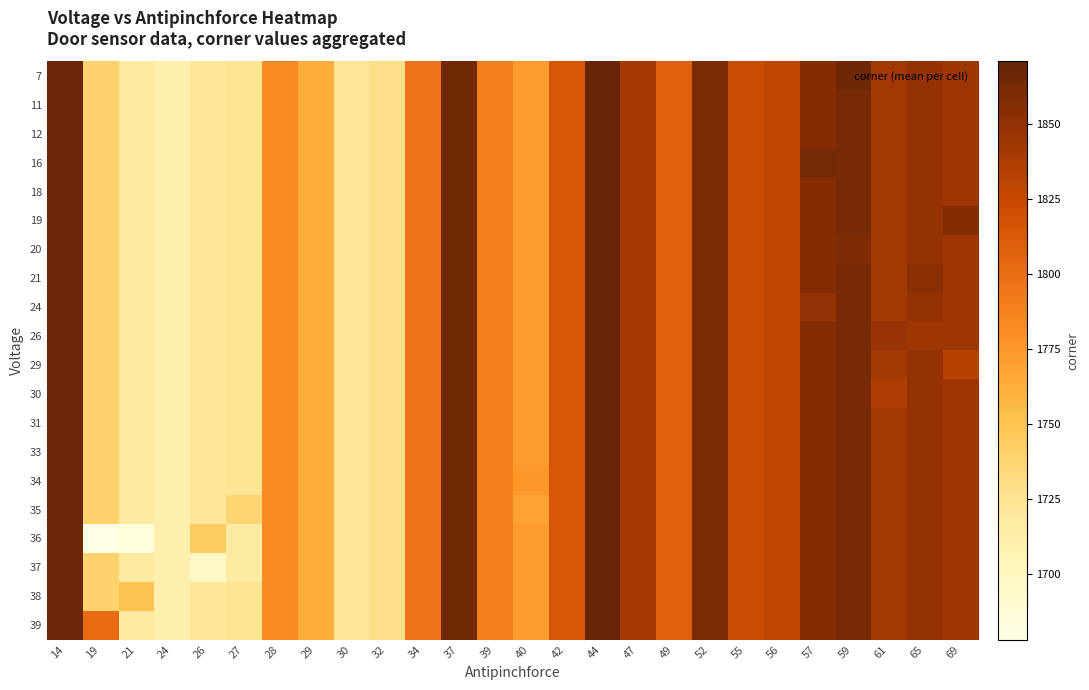

Reading left to right, extract all data points from this chart.

7: 14=1868.0	19=1739.5	21=1717.5	24=1711.0	26=1721.0	27=1723.7	28=1783.0	29=1763.0	30=1723.0	32=1730.0	34=1795.0	37=1865.0	39=1789.0	40=1772.0	42=1815.5	44=1871.0	47=1840.0	49=1808.0	52=1861.0	55=1823.0	56=1829.0	57=1856.5	59=1866.0	61=1842.0	65=1848.5	69=1844.5
11: 14=1868.0	19=1739.5	21=1717.5	24=1711.0	26=1721.0	27=1723.7	28=1783.0	29=1763.0	30=1723.0	32=1730.0	34=1795.0	37=1865.0	39=1789.0	40=1772.0	42=1815.5	44=1871.0	47=1840.0	49=1808.0	52=1861.0	55=1823.0	56=1829.0	57=1856.5	59=1862.5	61=1842.0	65=1848.5	69=1844.5
12: 14=1868.0	19=1739.5	21=1717.5	24=1711.0	26=1721.0	27=1723.7	28=1783.0	29=1763.0	30=1723.0	32=1730.0	34=1795.0	37=1865.0	39=1789.0	40=1772.0	42=1815.5	44=1871.0	47=1840.0	49=1808.0	52=1861.0	55=1823.0	56=1829.0	57=1856.5	59=1862.5	61=1842.0	65=1848.5	69=1844.5
16: 14=1868.0	19=1739.5	21=1717.5	24=1711.0	26=1721.0	27=1723.7	28=1783.0	29=1763.0	30=1723.0	32=1730.0	34=1795.0	37=1865.0	39=1789.0	40=1772.0	42=1815.5	44=1871.0	47=1840.0	49=1808.0	52=1861.0	55=1823.0	56=1829.0	57=1863.0	59=1862.5	61=1842.0	65=1848.5	69=1844.5
18: 14=1868.0	19=1739.5	21=1717.5	24=1711.0	26=1721.0	27=1723.7	28=1783.0	29=1763.0	30=1723.0	32=1730.0	34=1795.0	37=1865.0	39=1789.0	40=1772.0	42=1815.5	44=1871.0	47=1840.0	49=1808.0	52=1861.0	55=1823.0	56=1829.0	57=1856.5	59=1862.5	61=1842.0	65=1848.5	69=1844.5
19: 14=1868.0	19=1739.5	21=1717.5	24=1711.0	26=1721.0	27=1723.7	28=1783.0	29=1763.0	30=1723.0	32=1730.0	34=1795.0	37=1865.0	39=1789.0	40=1772.0	42=1815.5	44=1871.0	47=1840.0	49=1808.0	52=1861.0	55=1823.0	56=1829.0	57=1856.5	59=1862.5	61=1842.0	65=1848.5	69=1856.0
20: 14=1868.0	19=1739.5	21=1717.5	24=1711.0	26=1721.0	27=1723.7	28=1783.0	29=1763.0	30=1723.0	32=1730.0	34=1795.0	37=1865.0	39=1789.0	40=1772.0	42=1815.5	44=1871.0	47=1840.0	49=1808.0	52=1861.0	55=1823.0	56=1829.0	57=1856.5	59=1859.0	61=1842.0	65=1848.5	69=1844.5
21: 14=1868.0	19=1739.5	21=1717.5	24=1711.0	26=1721.0	27=1723.7	28=1783.0	29=1763.0	30=1723.0	32=1730.0	34=1795.0	37=1865.0	39=1789.0	40=1772.0	42=1815.5	44=1871.0	47=1840.0	49=1808.0	52=1861.0	55=1823.0	56=1829.0	57=1856.5	59=1862.5	61=1842.0	65=1853.0	69=1844.5
24: 14=1868.0	19=1739.5	21=1717.5	24=1711.0	26=1721.0	27=1723.7	28=1783.0	29=1763.0	30=1723.0	32=1730.0	34=1795.0	37=1865.0	39=1789.0	40=1772.0	42=1815.5	44=1871.0	47=1840.0	49=1808.0	52=1861.0	55=1823.0	56=1829.0	57=1850.0	59=1862.5	61=1842.0	65=1848.5	69=1844.5
26: 14=1868.0	19=1739.5	21=1717.5	24=1711.0	26=1721.0	27=1723.7	28=1783.0	29=1763.0	30=1723.0	32=1730.0	34=1795.0	37=1865.0	39=1789.0	40=1772.0	42=1815.5	44=1871.0	47=1840.0	49=1808.0	52=1861.0	55=1823.0	56=1829.0	57=1856.5	59=1862.5	61=1847.0	65=1844.0	69=1844.5
29: 14=1868.0	19=1739.5	21=1717.5	24=1711.0	26=1721.0	27=1723.7	28=1783.0	29=1763.0	30=1723.0	32=1730.0	34=1795.0	37=1865.0	39=1789.0	40=1772.0	42=1815.5	44=1871.0	47=1840.0	49=1808.0	52=1861.0	55=1823.0	56=1829.0	57=1856.5	59=1862.5	61=1842.0	65=1848.5	69=1833.0
30: 14=1868.0	19=1739.5	21=1717.5	24=1711.0	26=1721.0	27=1723.7	28=1783.0	29=1763.0	30=1723.0	32=1730.0	34=1795.0	37=1865.0	39=1789.0	40=1772.0	42=1815.5	44=1871.0	47=1840.0	49=1808.0	52=1861.0	55=1823.0	56=1829.0	57=1856.5	59=1862.5	61=1837.0	65=1848.5	69=1844.5
31: 14=1868.0	19=1739.5	21=1717.5	24=1711.0	26=1721.0	27=1723.7	28=1783.0	29=1763.0	30=1723.0	32=1730.0	34=1795.0	37=1865.0	39=1789.0	40=1772.0	42=1815.5	44=1871.0	47=1840.0	49=1808.0	52=1861.0	55=1823.0	56=1829.0	57=1856.5	59=1862.5	61=1842.0	65=1848.5	69=1844.5
33: 14=1868.0	19=1739.5	21=1717.5	24=1711.0	26=1721.0	27=1723.7	28=1783.0	29=1763.0	30=1723.0	32=1730.0	34=1795.0	37=1865.0	39=1789.0	40=1772.0	42=1815.5	44=1871.0	47=1840.0	49=1808.0	52=1861.0	55=1823.0	56=1829.0	57=1856.5	59=1862.5	61=1842.0	65=1848.5	69=1844.5
34: 14=1868.0	19=1739.5	21=1717.5	24=1711.0	26=1721.0	27=1723.7	28=1783.0	29=1763.0	30=1723.0	32=1730.0	34=1795.0	37=1865.0	39=1789.0	40=1775.0	42=1815.5	44=1871.0	47=1840.0	49=1808.0	52=1861.0	55=1823.0	56=1829.0	57=1856.5	59=1862.5	61=1842.0	65=1848.5	69=1844.5
35: 14=1868.0	19=1739.5	21=1717.5	24=1711.0	26=1721.0	27=1737.0	28=1783.0	29=1763.0	30=1723.0	32=1730.0	34=1795.0	37=1865.0	39=1789.0	40=1769.0	42=1815.5	44=1871.0	47=1840.0	49=1808.0	52=1861.0	55=1823.0	56=1829.0	57=1856.5	59=1862.5	61=1842.0	65=1848.5	69=1844.5
36: 14=1868.0	19=1678.0	21=1684.0	24=1711.0	26=1744.0	27=1717.0	28=1783.0	29=1763.0	30=1723.0	32=1730.0	34=1795.0	37=1865.0	39=1789.0	40=1772.0	42=1815.5	44=1871.0	47=1840.0	49=1808.0	52=1861.0	55=1823.0	56=1829.0	57=1856.5	59=1862.5	61=1842.0	65=1848.5	69=1844.5
37: 14=1868.0	19=1739.5	21=1717.5	24=1711.0	26=1698.0	27=1717.0	28=1783.0	29=1763.0	30=1723.0	32=1730.0	34=1795.0	37=1865.0	39=1789.0	40=1772.0	42=1815.5	44=1871.0	47=1840.0	49=1808.0	52=1861.0	55=1823.0	56=1829.0	57=1856.5	59=1862.5	61=1842.0	65=1848.5	69=1844.5
38: 14=1868.0	19=1739.5	21=1751.0	24=1711.0	26=1721.0	27=1723.7	28=1783.0	29=1763.0	30=1723.0	32=1730.0	34=1795.0	37=1865.0	39=1789.0	40=1772.0	42=1815.5	44=1871.0	47=1840.0	49=1808.0	52=1861.0	55=1823.0	56=1829.0	57=1856.5	59=1862.5	61=1842.0	65=1848.5	69=1844.5
39: 14=1868.0	19=1801.0	21=1717.5	24=1711.0	26=1721.0	27=1723.7	28=1783.0	29=1763.0	30=1723.0	32=1730.0	34=1795.0	37=1865.0	39=1789.0	40=1772.0	42=1815.5	44=1871.0	47=1840.0	49=1808.0	52=1861.0	55=1823.0	56=1829.0	57=1856.5	59=1862.5	61=1842.0	65=1848.5	69=1844.5